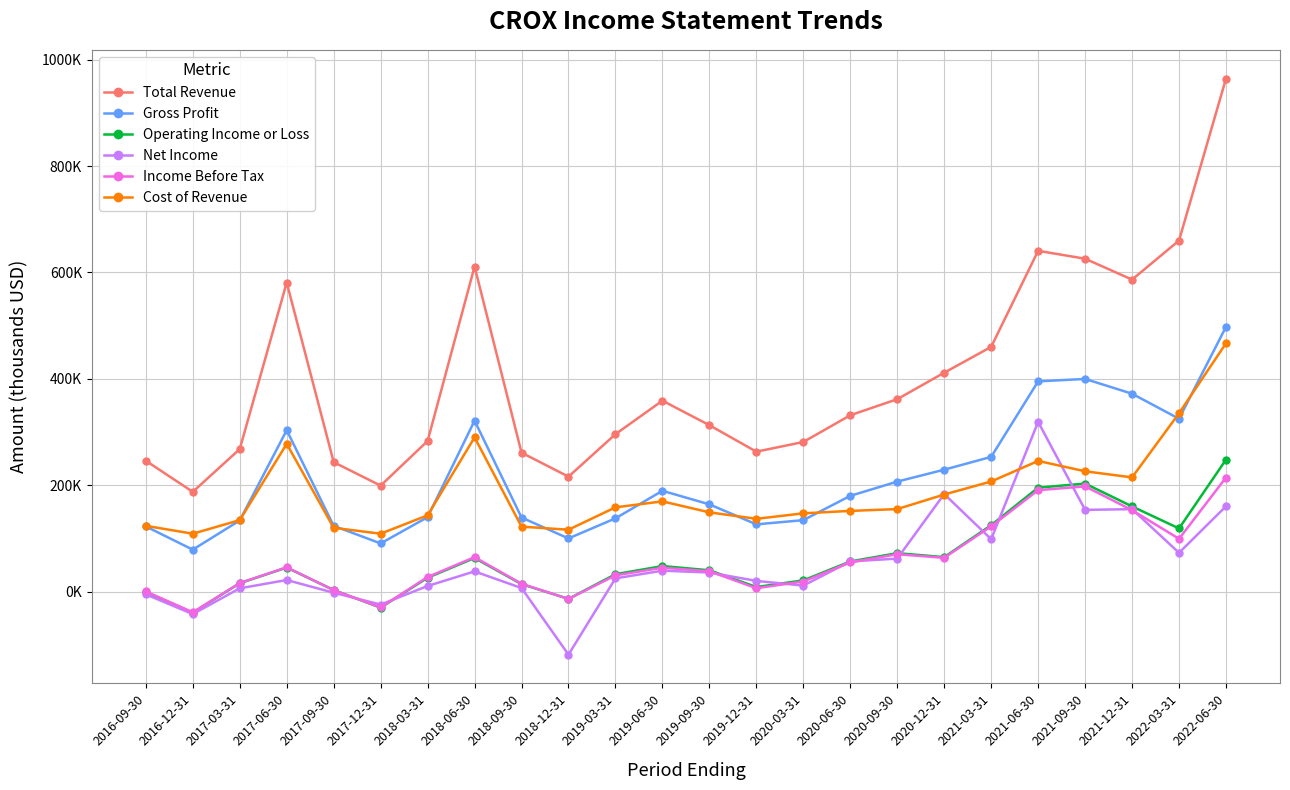

Does the chart have visible grid lines?

Yes